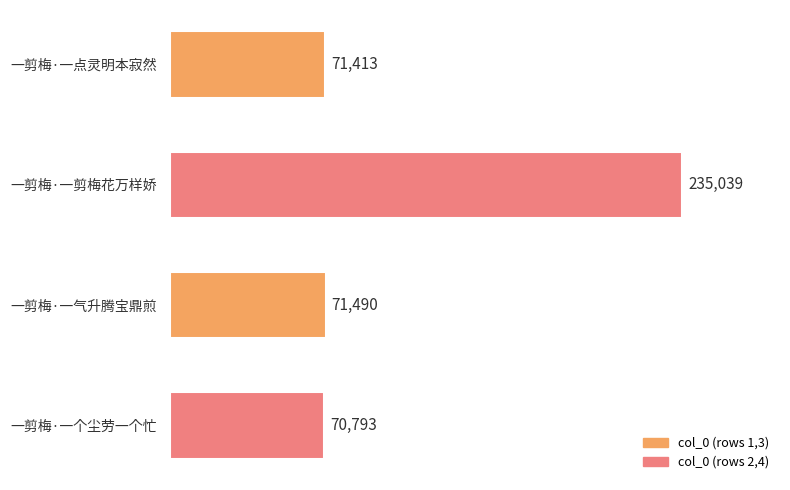

Rank the categories by value from highest to lowest.

一剪梅·一剪梅花万样娇, 一剪梅·一气升腾宝鼎煎, 一剪梅·一点灵明本寂然, 一剪梅·一个尘劳一个忙